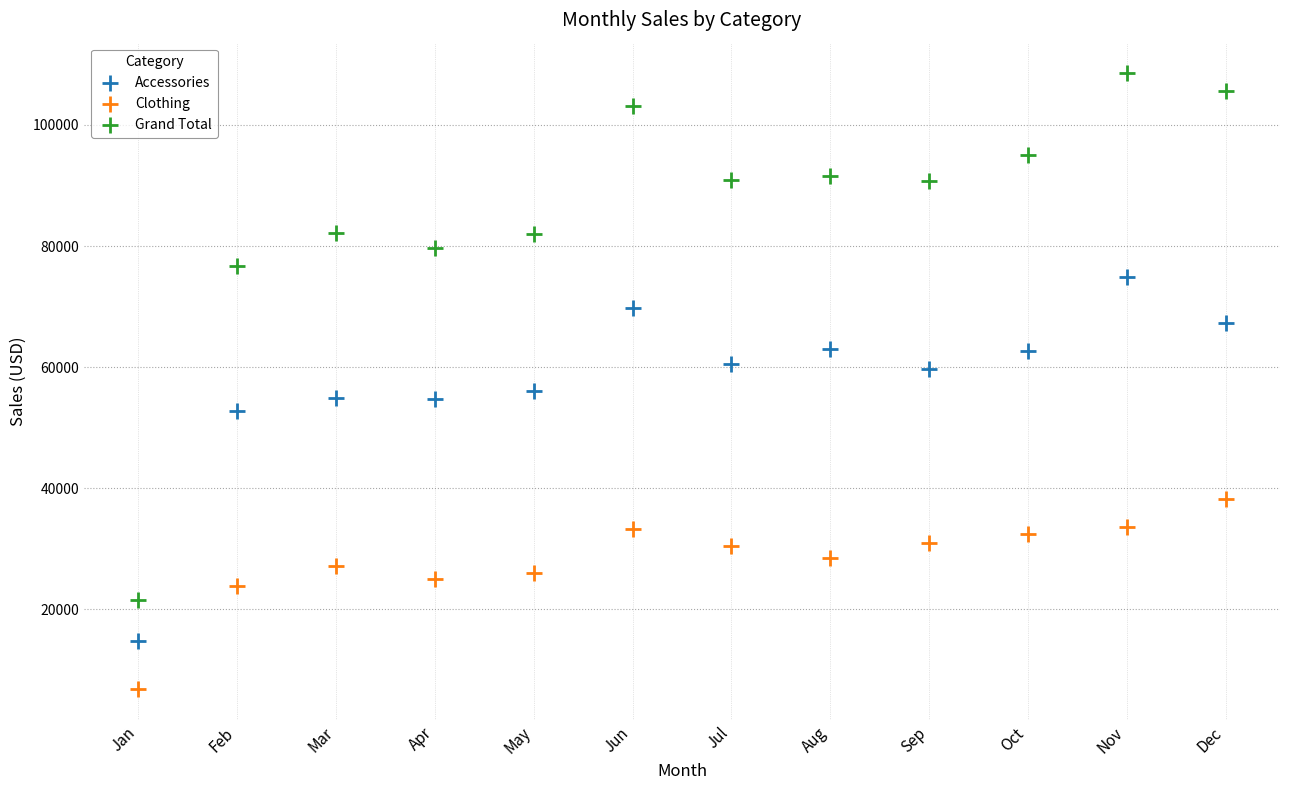

In the Accessories series, what Y value is closest to 44833?

52759